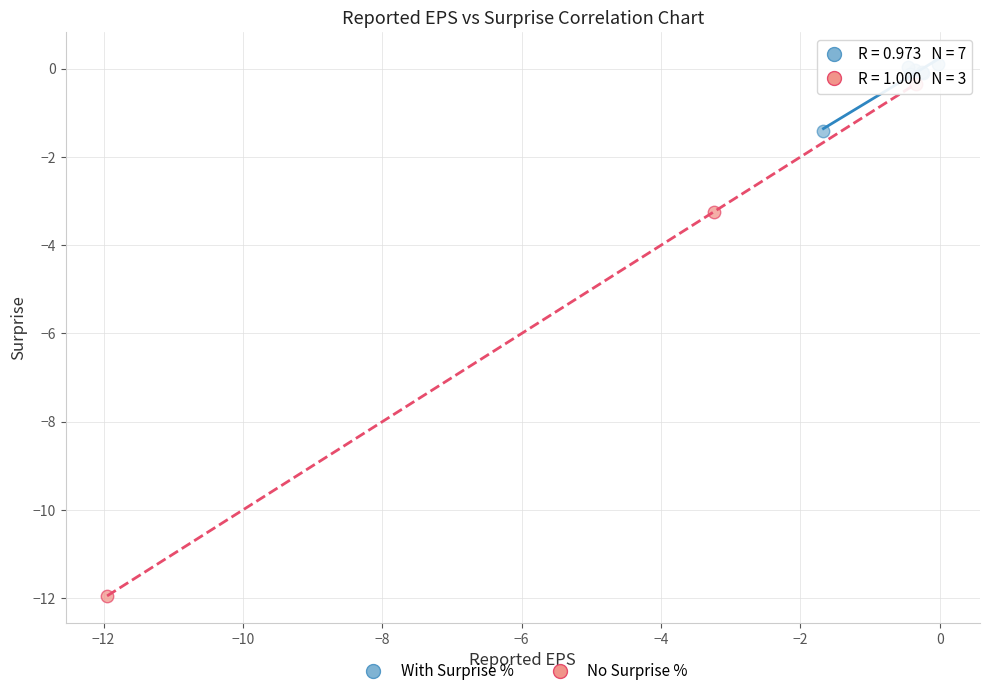

Which series contains the highest Y value?

With Surprise %